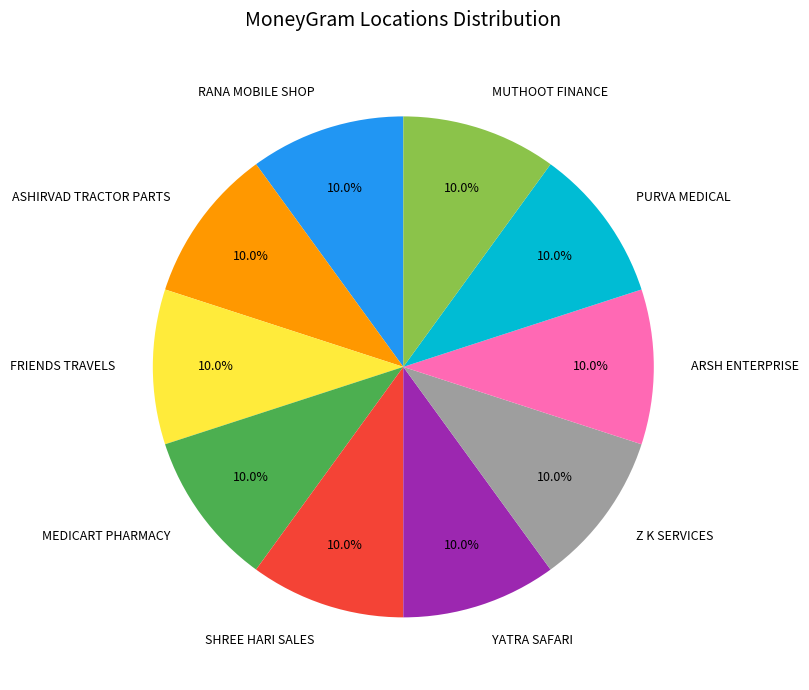

Is it true that MUTHOOT FINANCE is 23% of the pie?

False